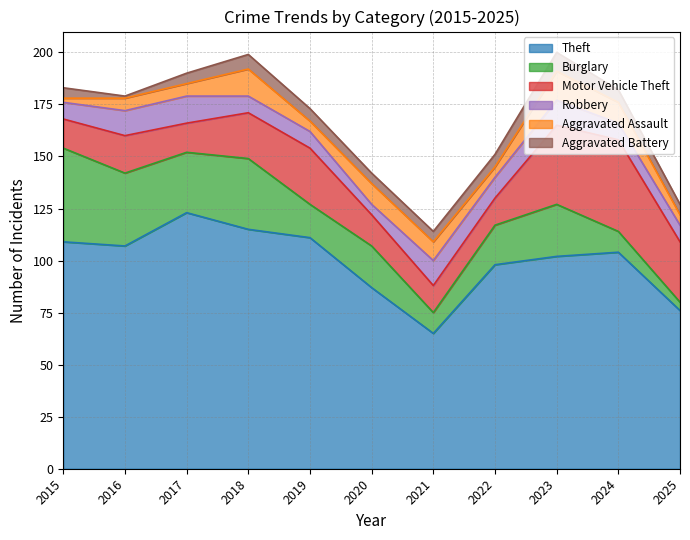

Where does the Burglary series first go above 20?

2015